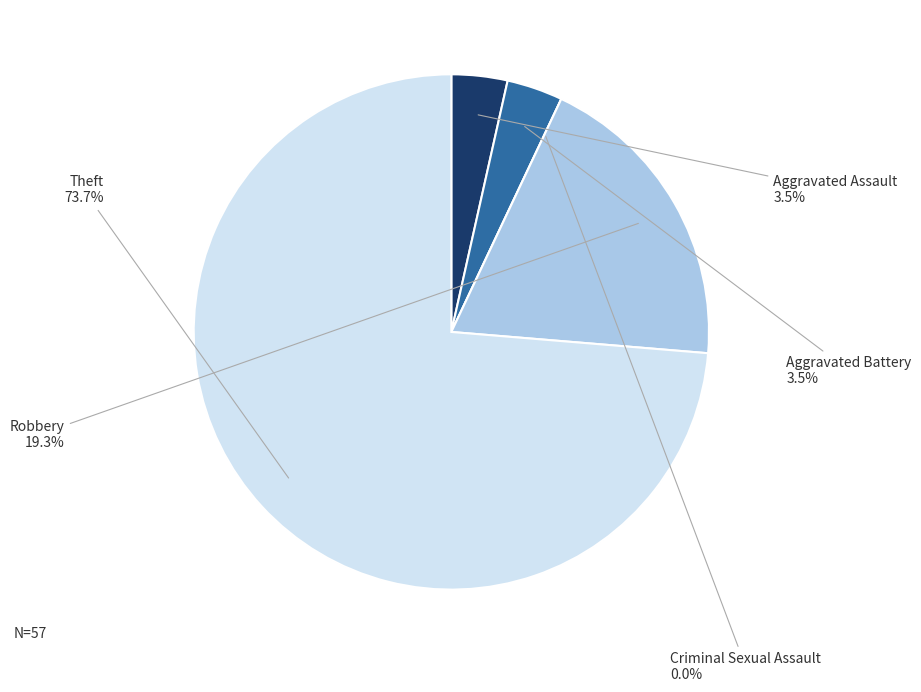

What is the change in value from Criminal Sexual Assault to Robbery?

+11